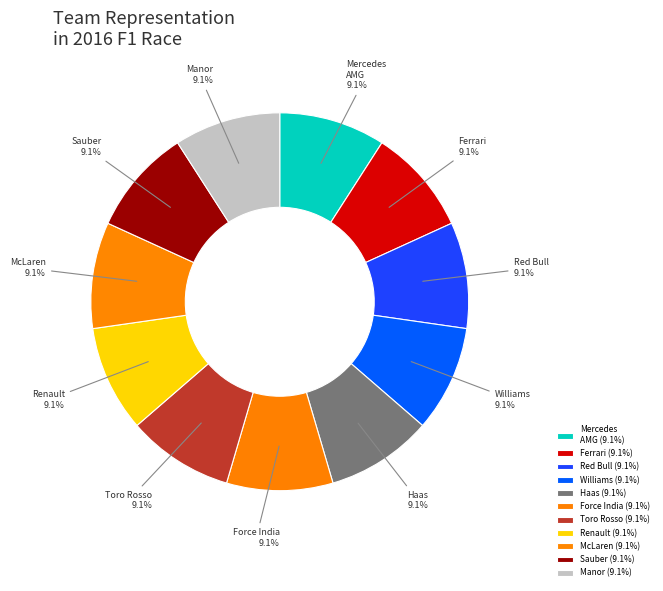

Combined, what portion of the pie is McLaren and Mercedes AMG?

18.2%